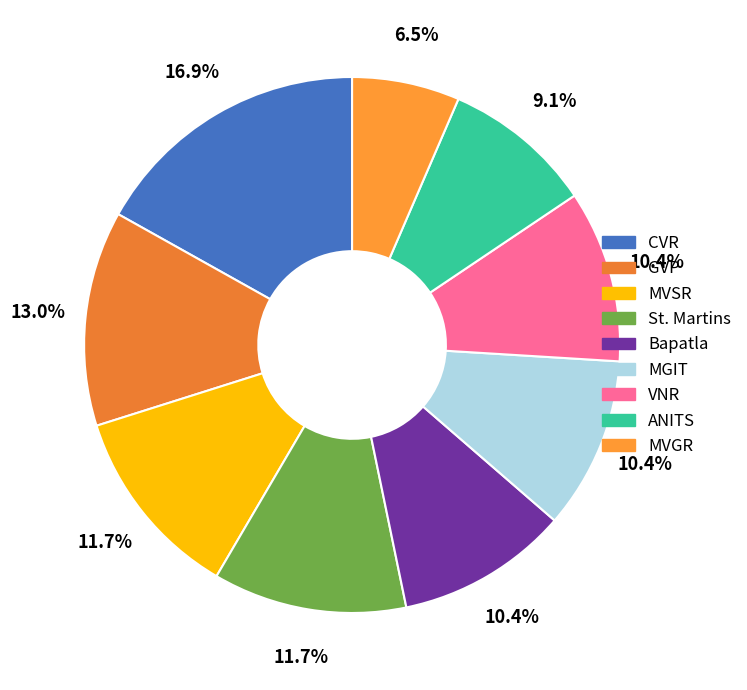

Which slice is the largest?

CVR